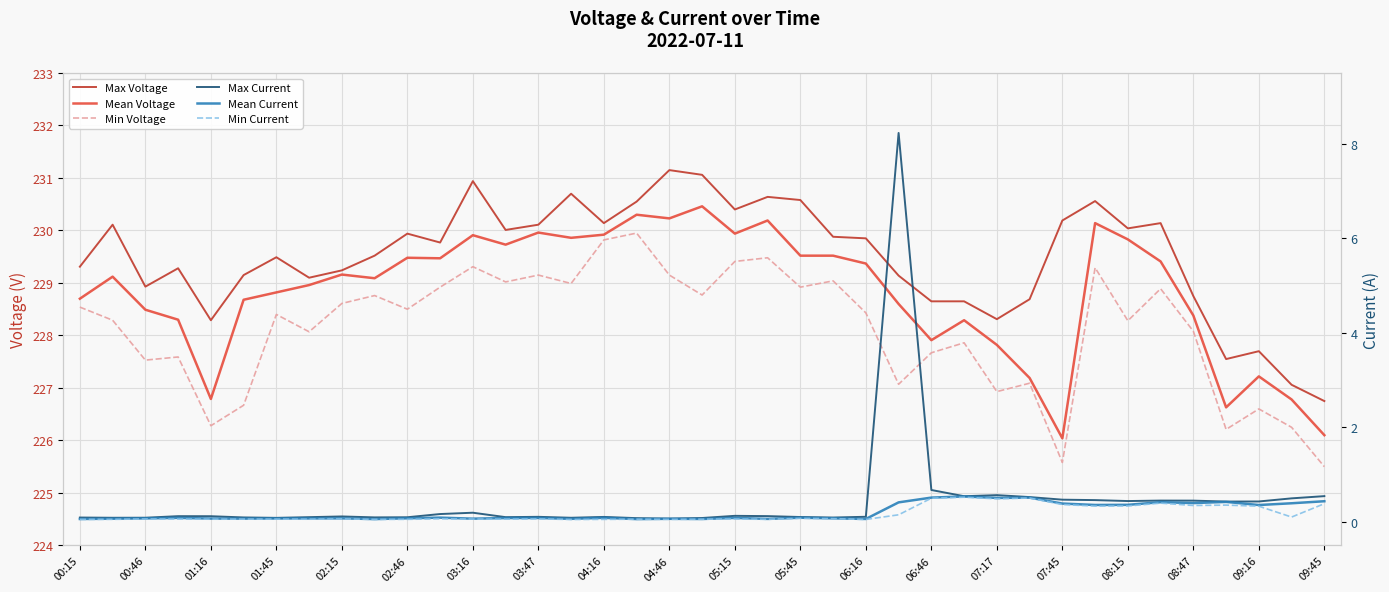

Is it true that Max Voltage equals 412.0 at 31?

False